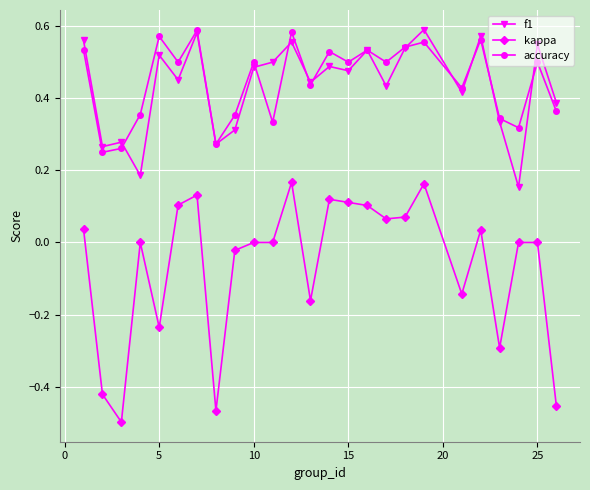

Which series has the largest range (max minus min)?

kappa